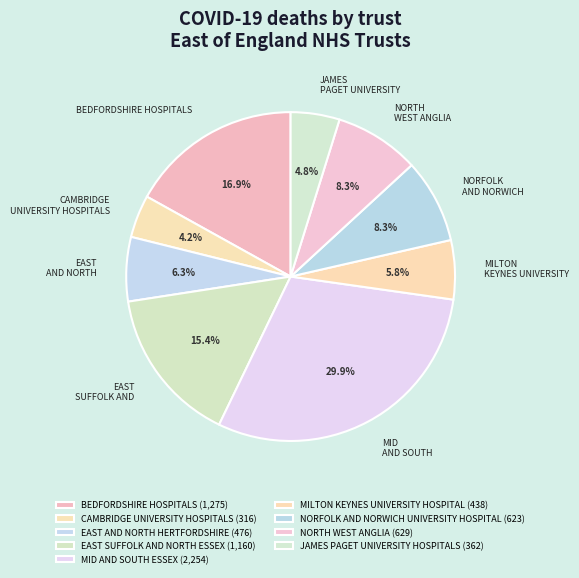

What percentage do MID AND SOUTH ESSEX and EAST AND NORTH HERTFORDSHIRE together represent?

36.2%